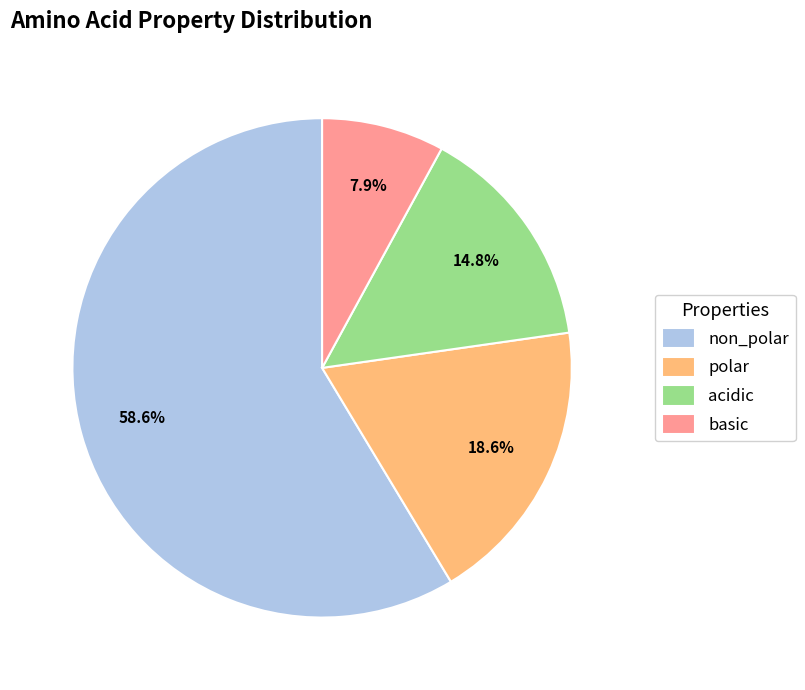

What percentage is the non_polar slice, to the nearest percent?

59%